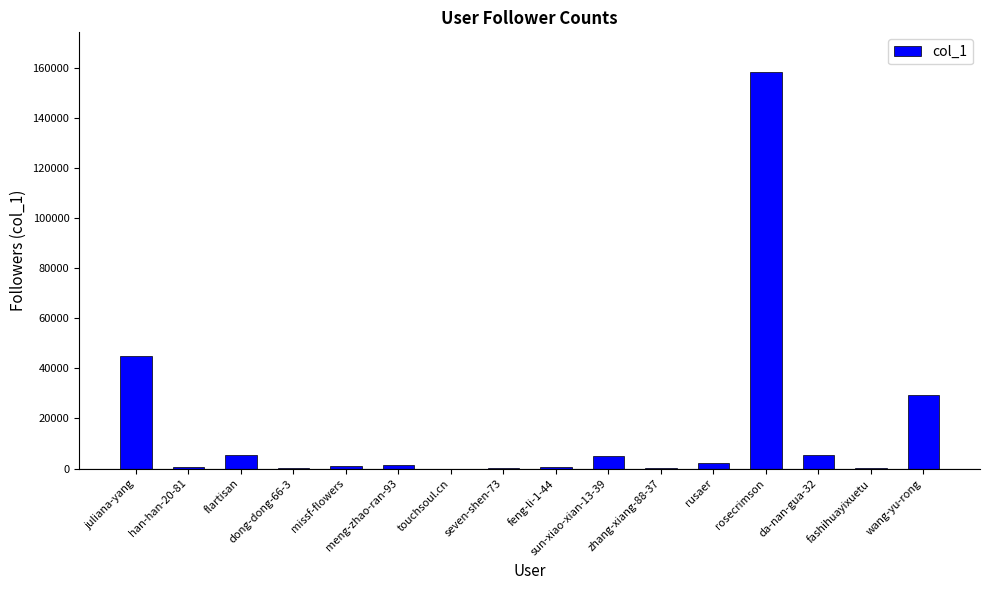

What is the change in value from han-han-20-81 to rusaer?

+1549